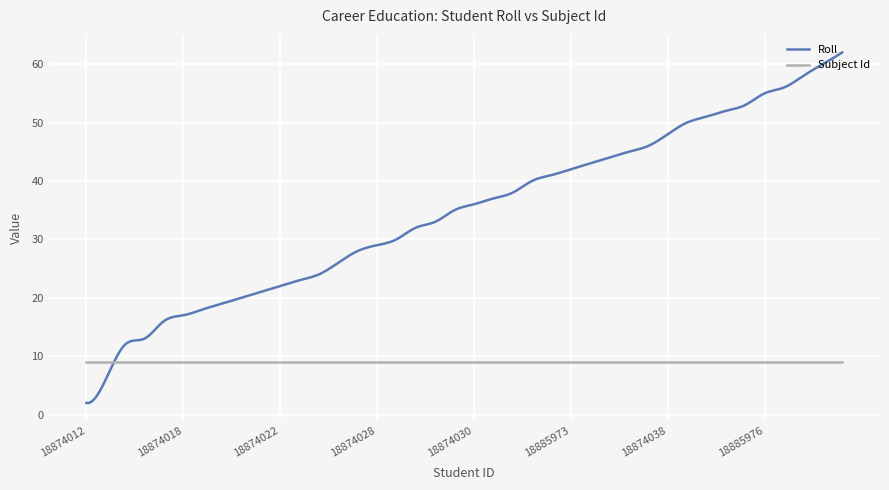

List the series in order of their peak value, highest first.

Roll, Subject Id